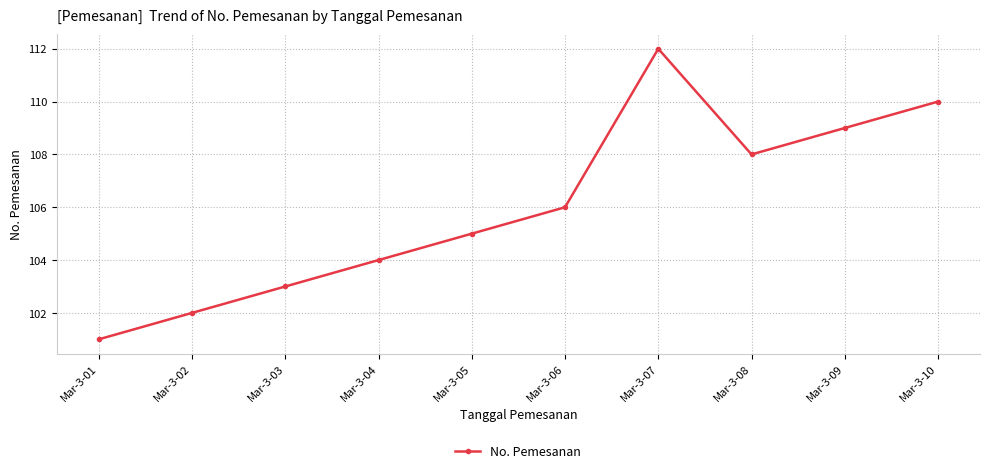

What is the difference between the maximum and minimum values?

11